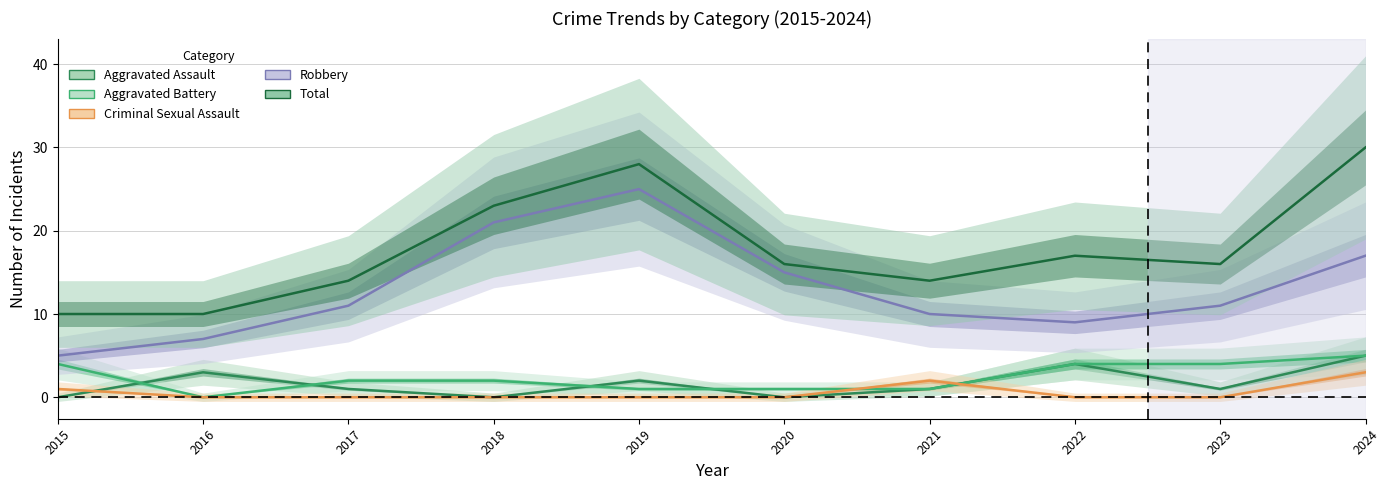

What is the spread (max minus min) of values at 2022?

17